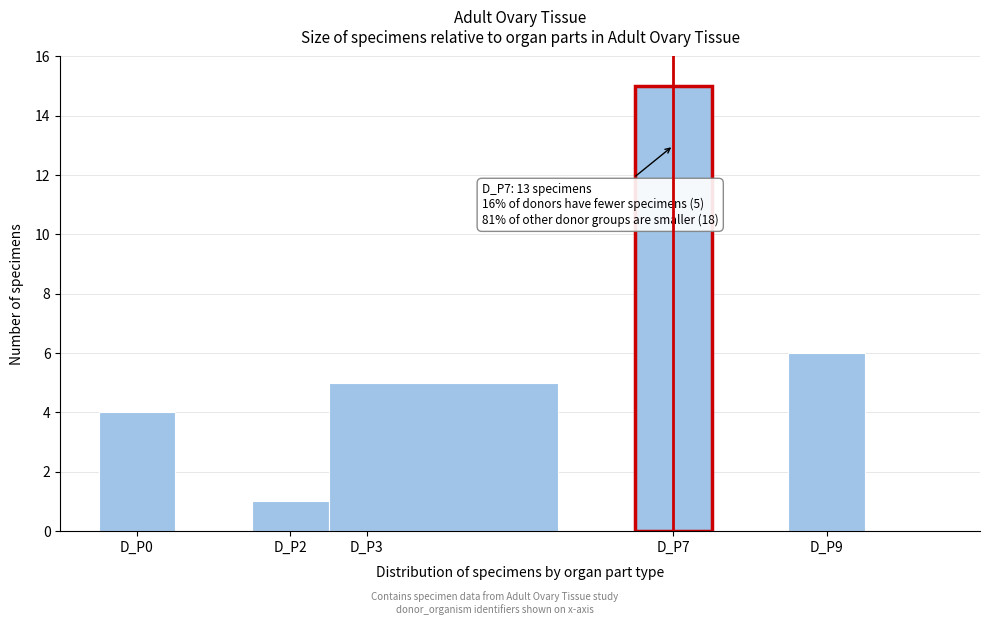

Over which range of the x-axis is the bar tallest?

6.5 to 7.5